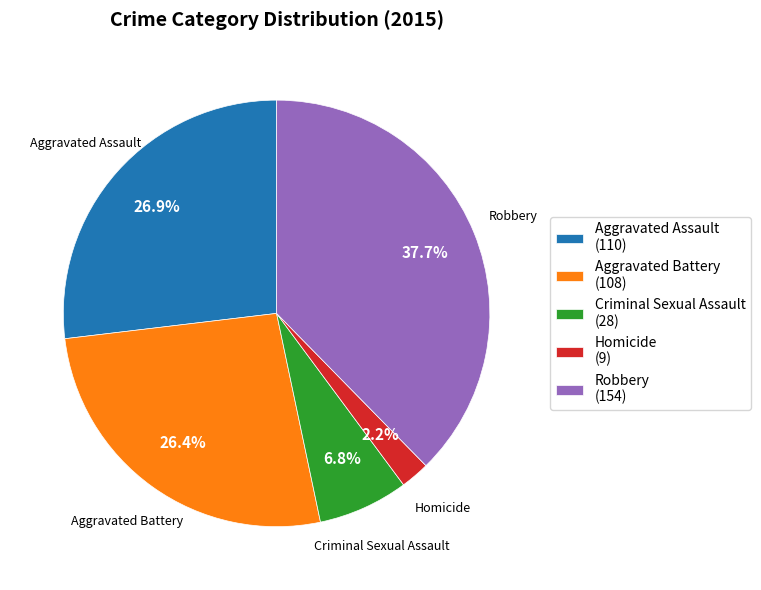

To the nearest percent, what is the combined percentage of Robbery and Criminal Sexual Assault?

44%